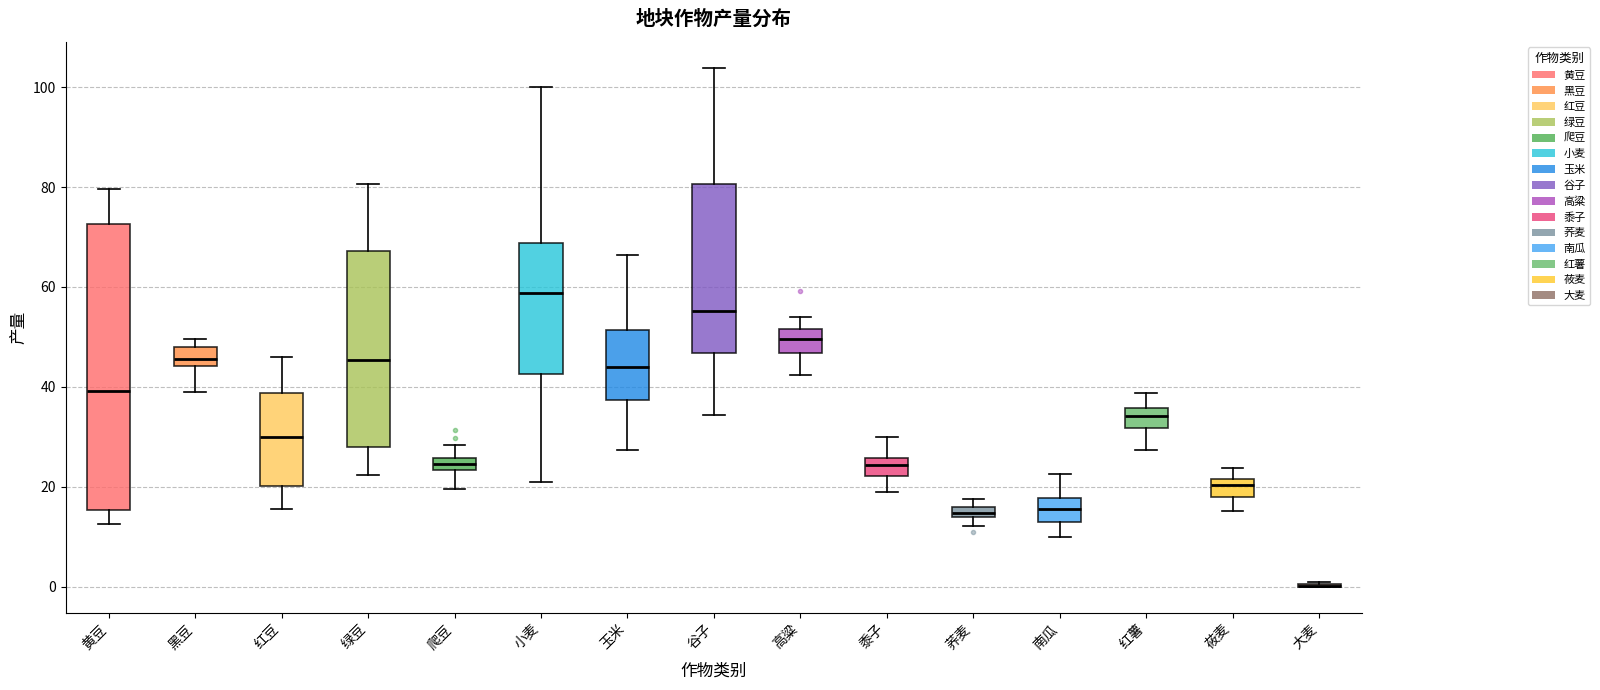

Where is the upper edge of the box for 荞麦 on the y-axis? The values are not printed on the chart, so give them approximately, as read against the axis.

16